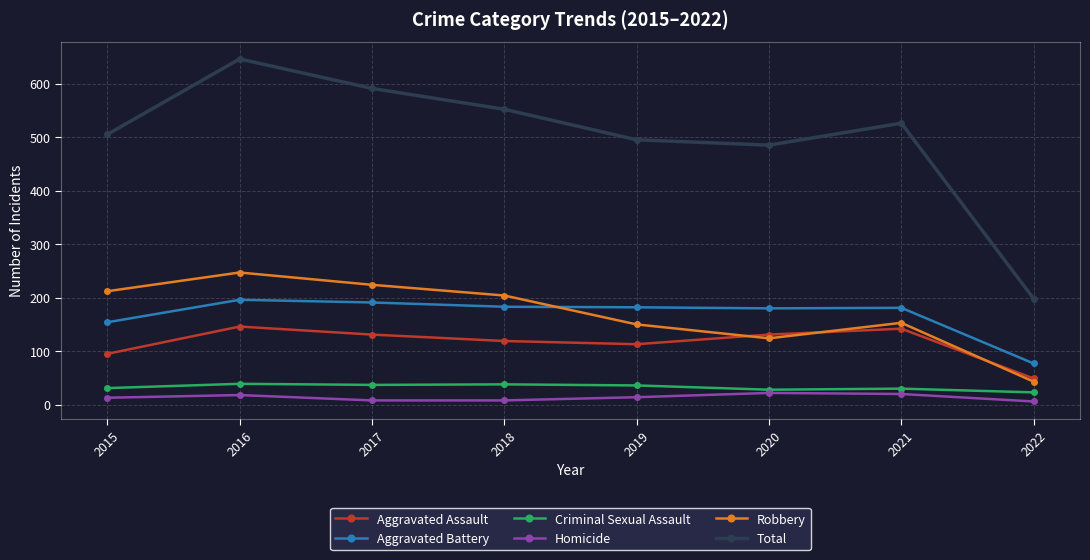

Rank the series at 2015 from lowest to highest value.

Homicide, Criminal Sexual Assault, Aggravated Assault, Aggravated Battery, Robbery, Total